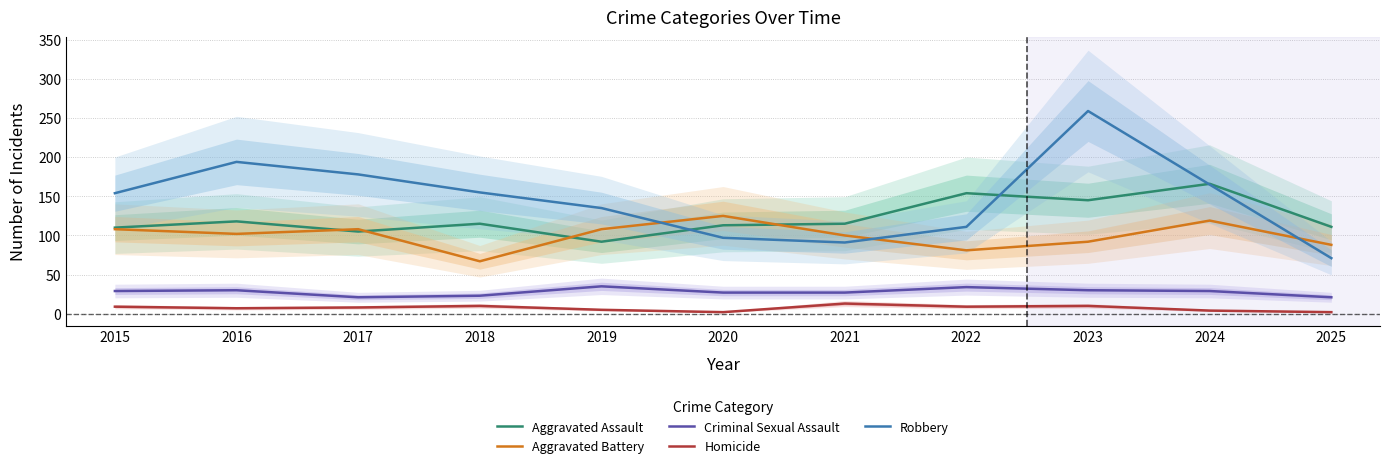

Which series changed the most between 2016 and 2018?

Robbery